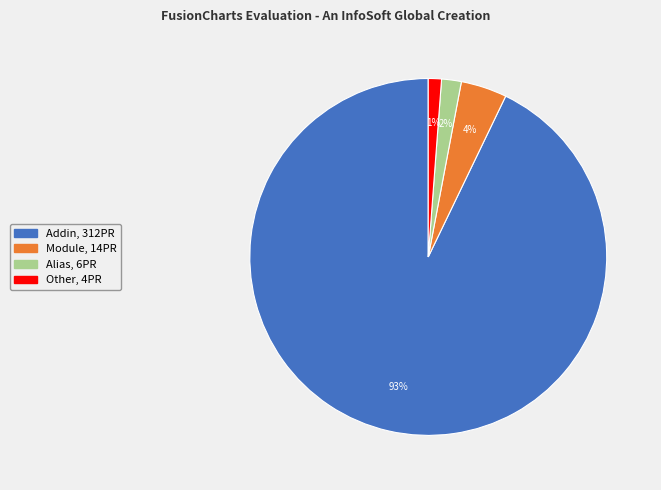

Is it true that Alias is 2% of the pie?

True